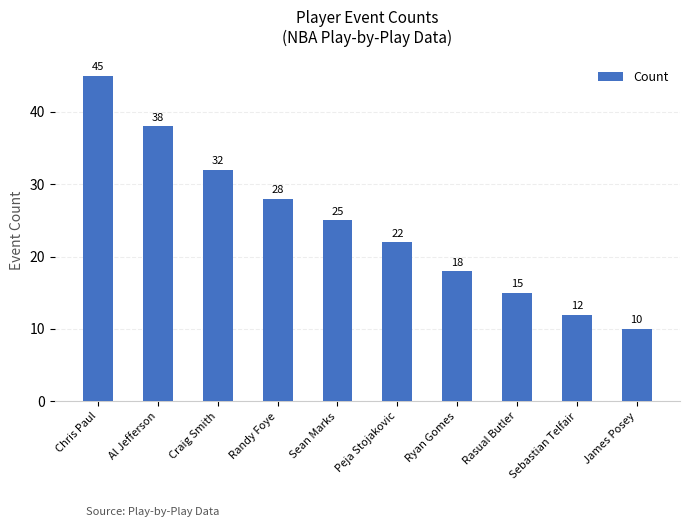

The value at James Posey is 10. True or false?

True